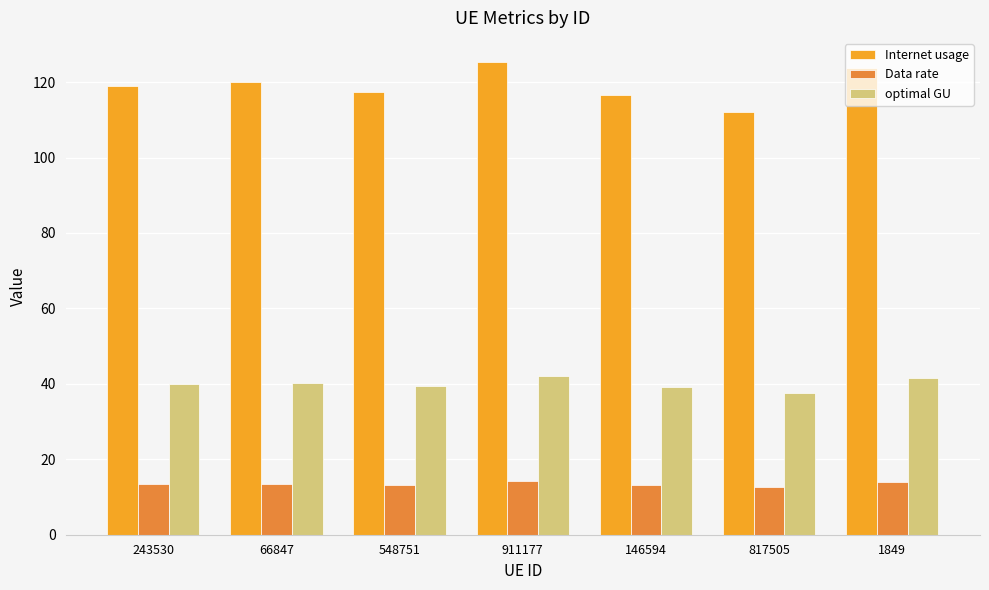

Rank the series at 66847 from lowest to highest value.

Data rate, optimal GU, Internet usage